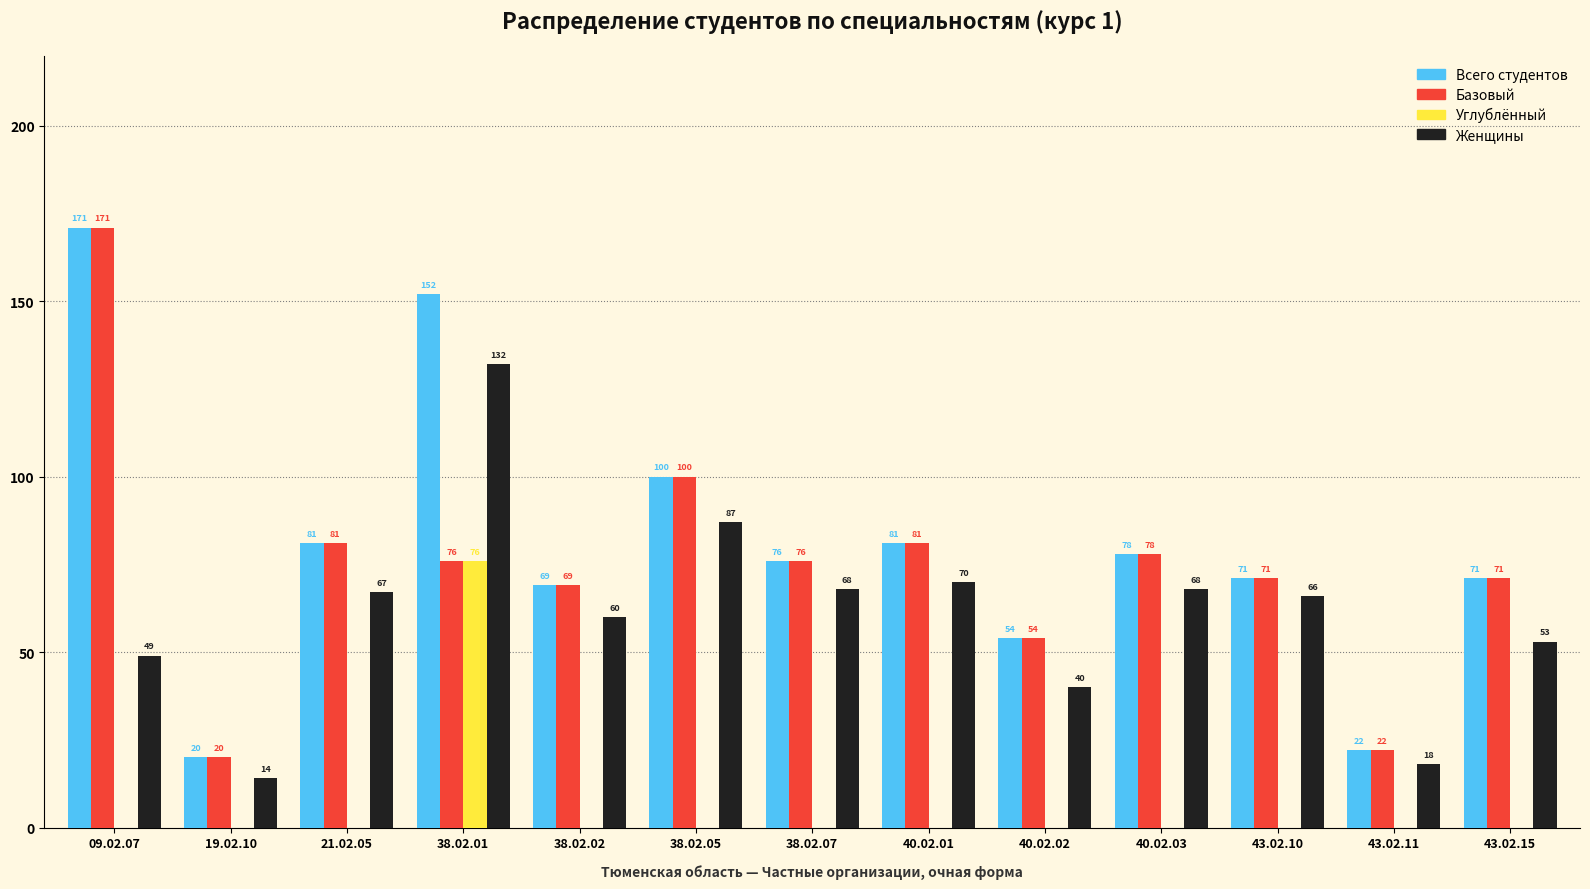

What is the total value across all series at 21.02.05?

229